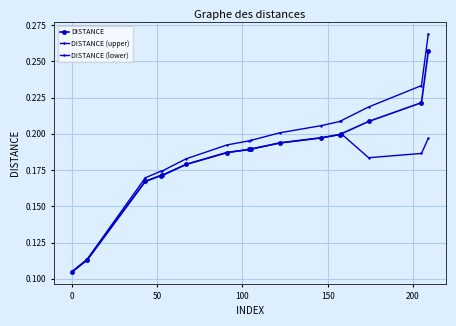

How many data points does each series have?

16